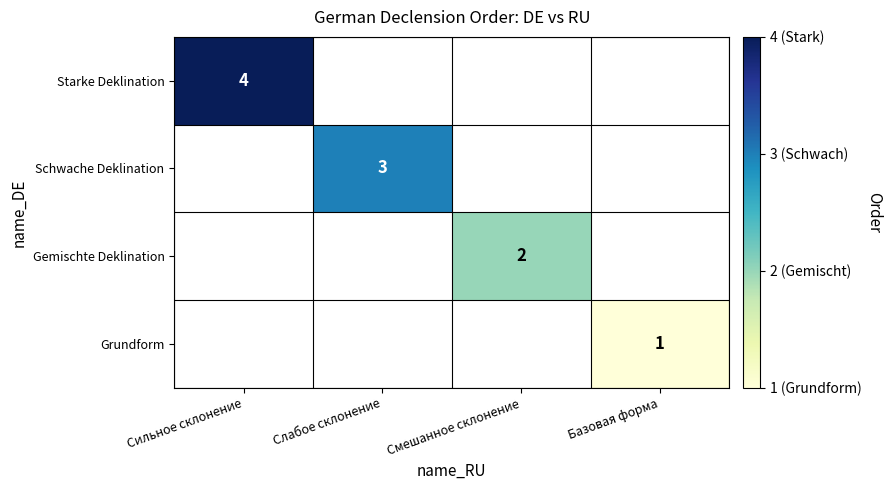

What is the difference between the highest and lowest values at Слабое склонение?

3